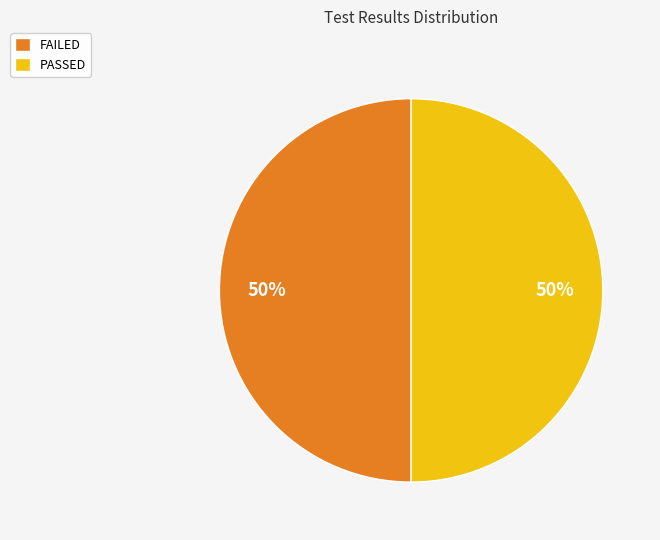

To the nearest percent, what percentage of the pie is PASSED?

50%